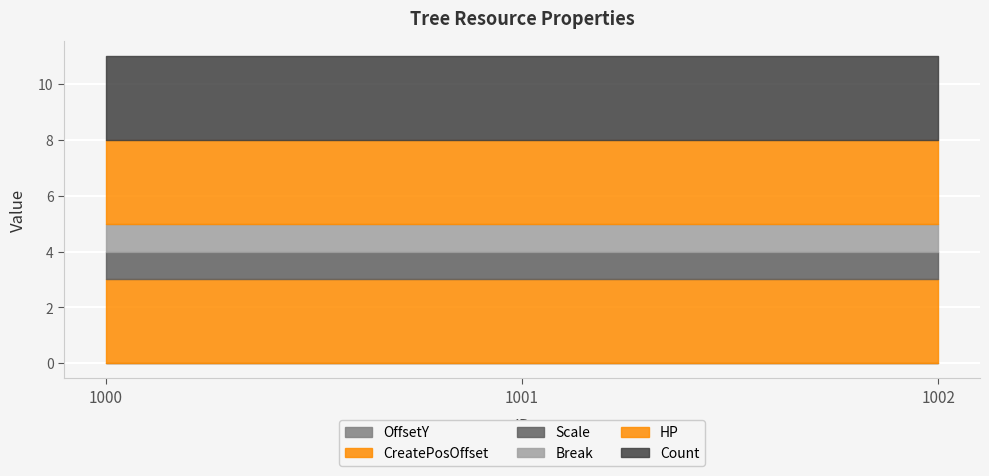

Reading right to left, transcribe all the data shown in this chart.

OffsetY: 1002=0	1001=0	1000=0
CreatePosOffset: 1002=3	1001=3	1000=3
Scale: 1002=1	1001=1	1000=1
Break: 1002=1	1001=1	1000=1
HP: 1002=3	1001=3	1000=3
Count: 1002=3	1001=3	1000=3